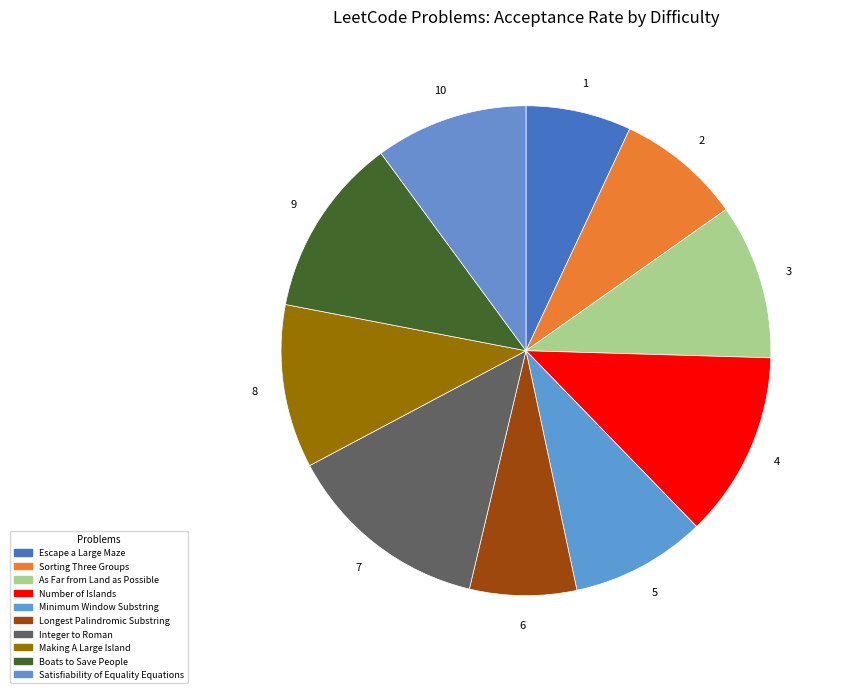

Count the number of slices in the pie.

10